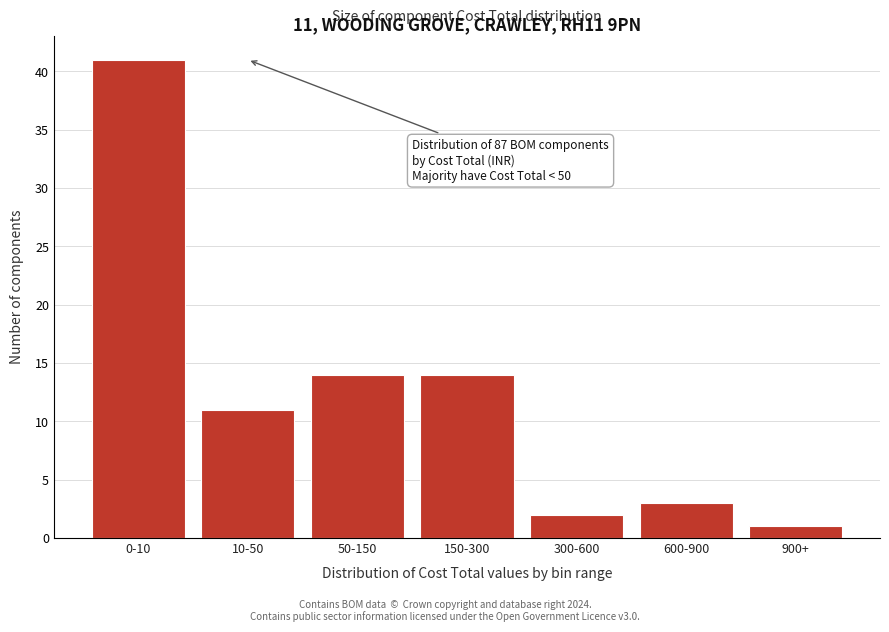

Reading left to right, what are all the values shown in this chart?

0-10=41	10-50=11	50-150=14	150-300=14	300-600=2	600-900=3	900+=1